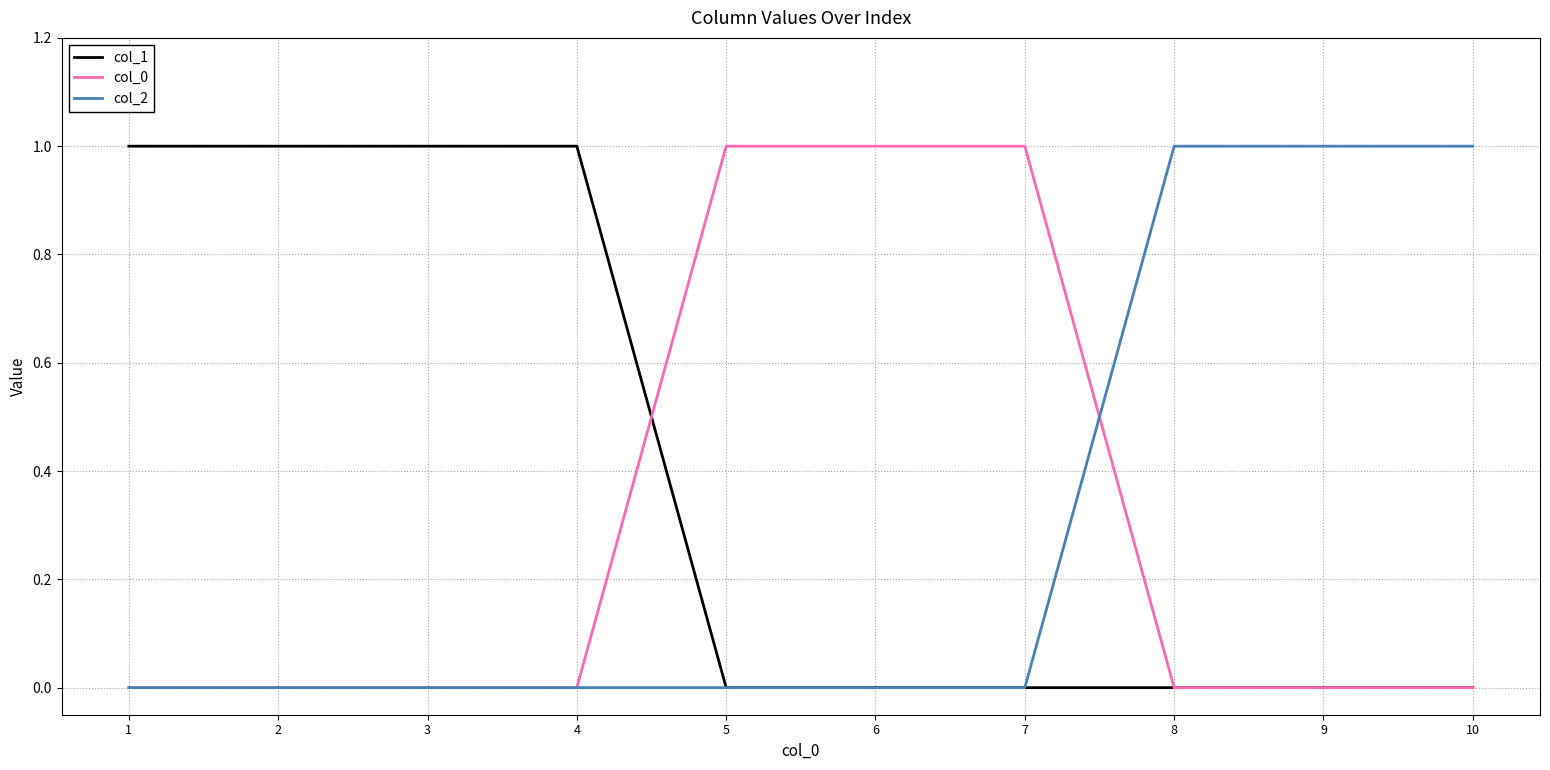

Which series has the largest total across all categories?

col_1